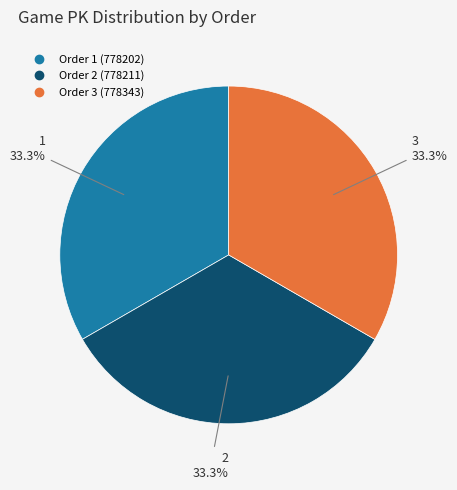

Is there any slice that represents more than half of the pie?

No